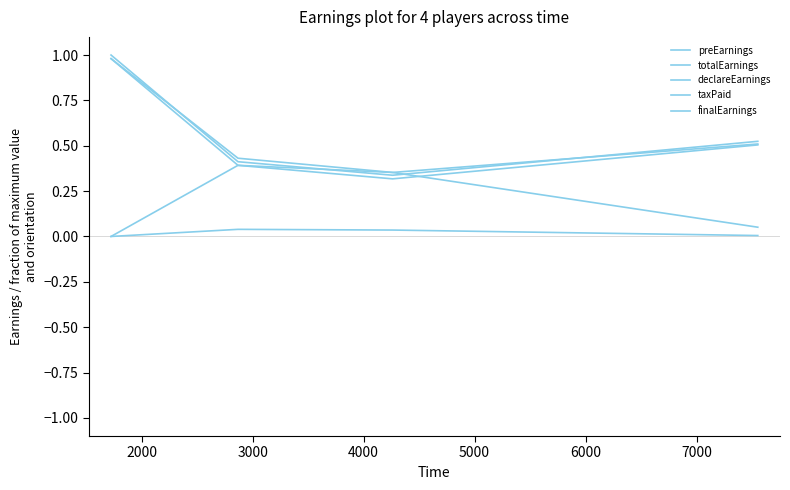

True or false: finalEarnings and preEarnings cross at least once.

False